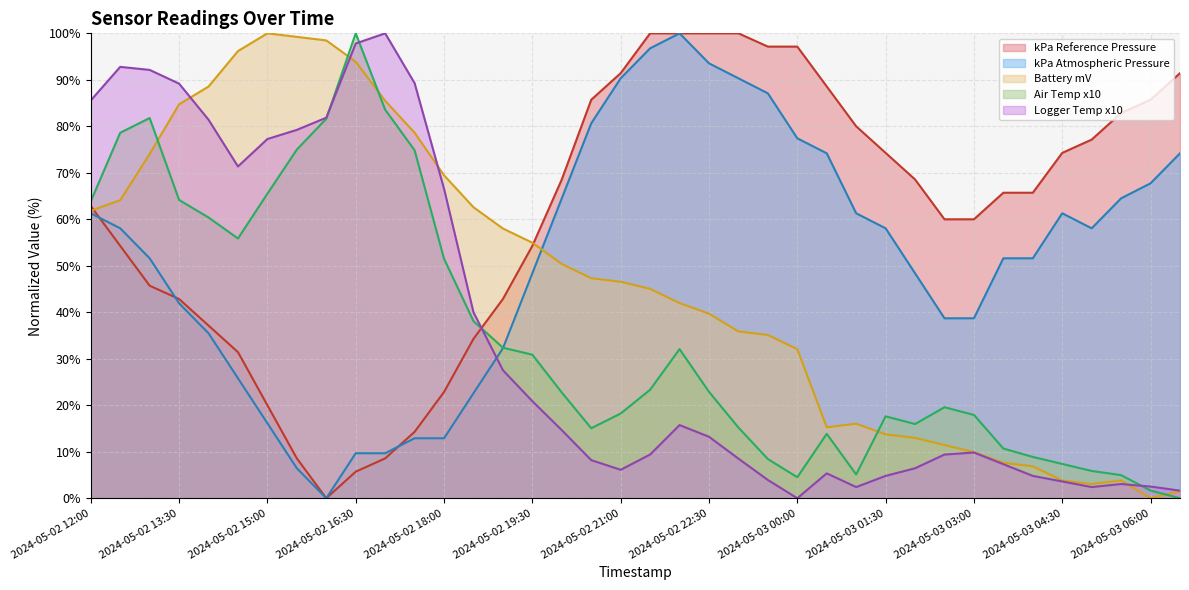

Reading left to right, list all the values displayed in this chart.

kPa Reference Pressure: 62.9	54.3	45.7	42.9	37.1	31.4	20.0	8.6	0.0	5.7	8.6	14.3	22.9	34.3	42.9	54.3	68.6	85.7	91.4	100.0	100.0	100.0	100.0	97.1	97.1	88.6	80.0	74.3	68.6	60.0	60.0	65.7	65.7	74.3	77.1	82.9	85.7	91.4
kPa Atmospheric Pressure: 61.3	58.1	51.6	41.9	35.5	25.8	16.1	6.5	0.0	9.7	9.7	12.9	12.9	22.6	32.3	48.4	64.5	80.6	90.3	96.8	100.0	93.5	90.3	87.1	77.4	74.2	61.3	58.1	48.4	38.7	38.7	51.6	51.6	61.3	58.1	64.5	67.7	74.2
Battery mV: 61.8	64.1	74.0	84.7	88.5	96.2	100.0	99.2	98.5	93.9	85.5	78.6	69.5	62.6	58.0	55.0	50.4	47.3	46.6	45.0	42.0	39.7	35.9	35.1	32.1	15.3	16.0	13.7	13.0	11.5	9.9	7.6	6.9	3.8	3.1	3.8	0.0	1.5
Air Temp x10: 63.9	78.6	81.8	64.2	60.4	55.9	65.5	75.0	81.6	100.0	83.6	74.8	51.5	38.1	32.4	30.9	22.7	15.1	18.2	23.3	32.1	22.9	15.2	8.4	4.5	13.9	5.1	17.6	16.0	19.6	17.9	10.7	8.9	7.4	5.9	5.0	1.7	0.0
Logger Temp x10: 85.6	92.8	92.1	89.2	81.4	71.4	77.3	79.2	81.9	97.8	100.0	89.3	66.6	40.0	27.5	20.9	14.6	8.2	6.1	9.4	15.7	13.2	8.5	3.9	0.0	5.4	2.4	4.8	6.4	9.4	9.8	7.3	4.8	3.6	2.4	3.1	2.5	1.6